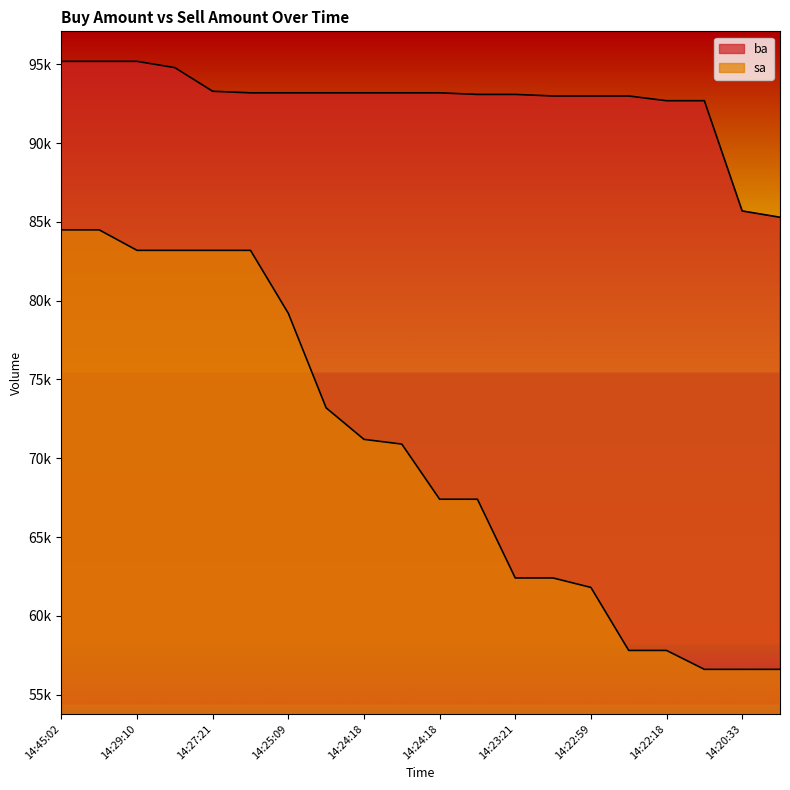

Between 14:29:32 and 14:22:51, which series saw the biggest shift?

sa